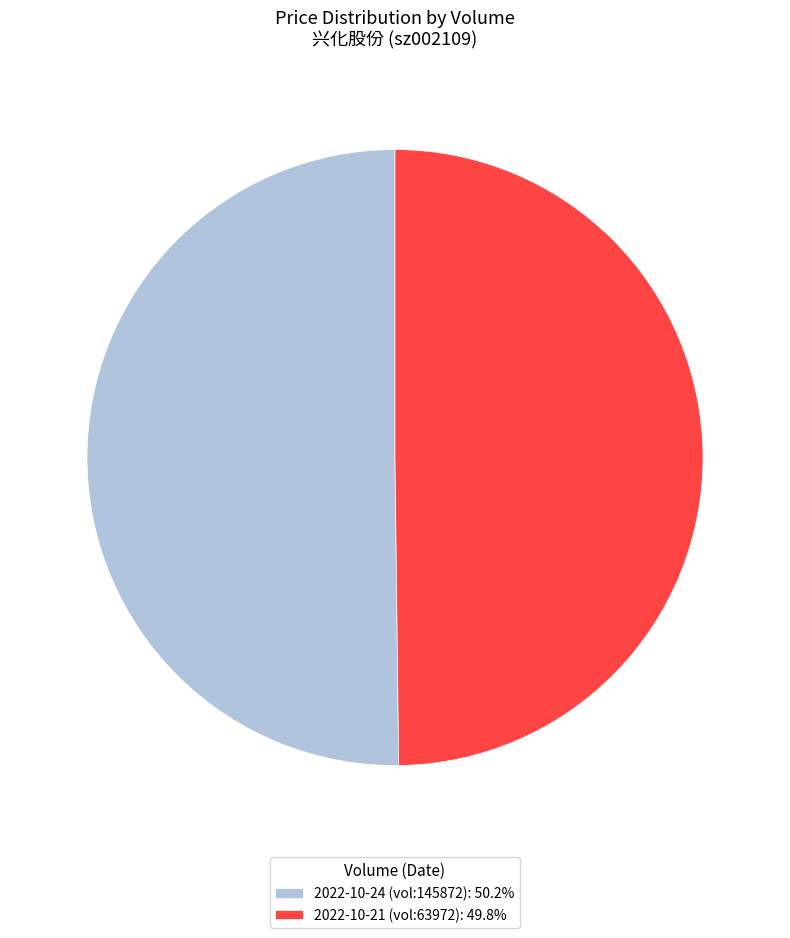

What is the ratio of the value at 2022-10-21 (vol:63972): 49.8% to the value at 2022-10-24 (vol:145872): 50.2%?

1.0